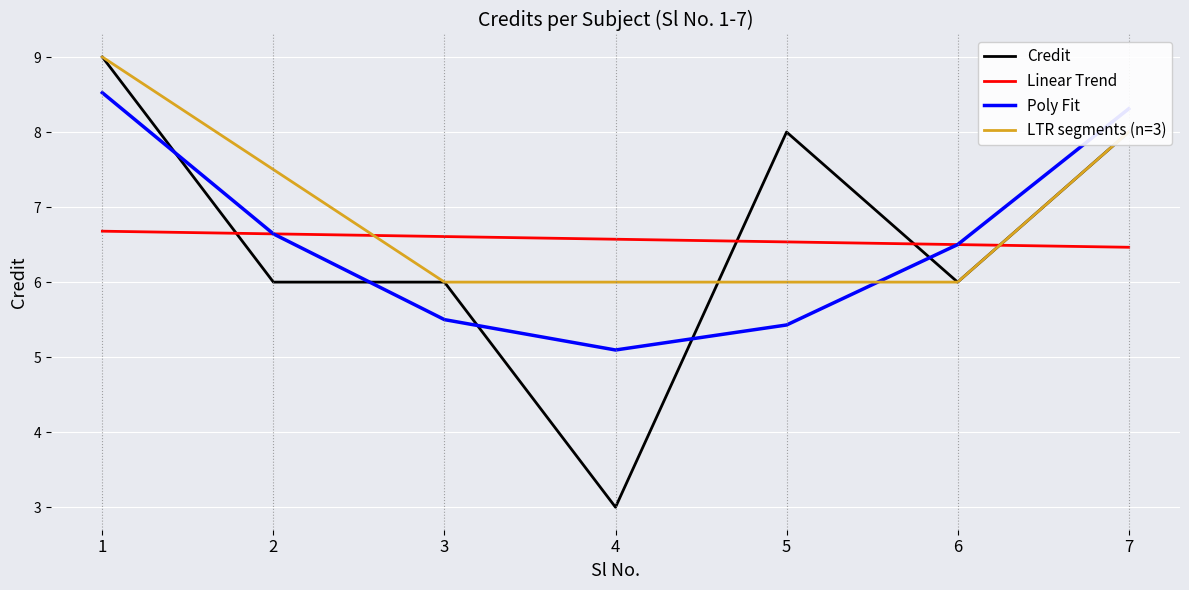

How many intersections are there between Credit and Linear Trend?

4